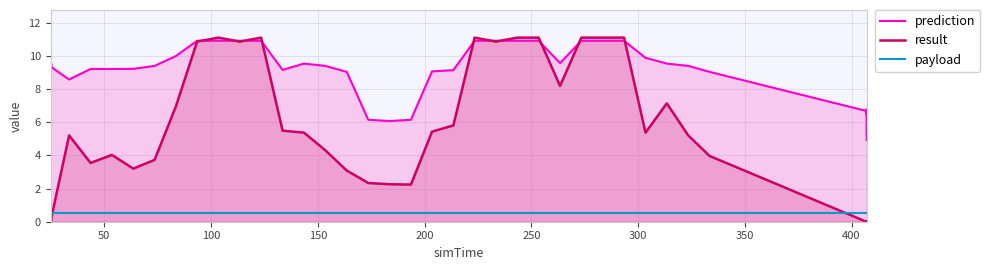

What is the greatest value displayed?

11.1